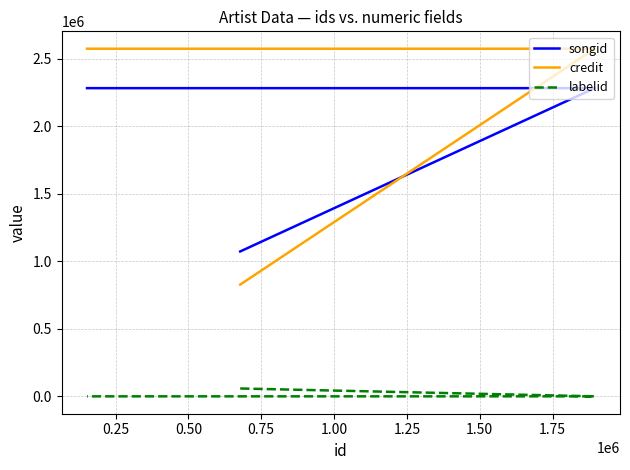

True or false: credit and songid cross at least once.

True